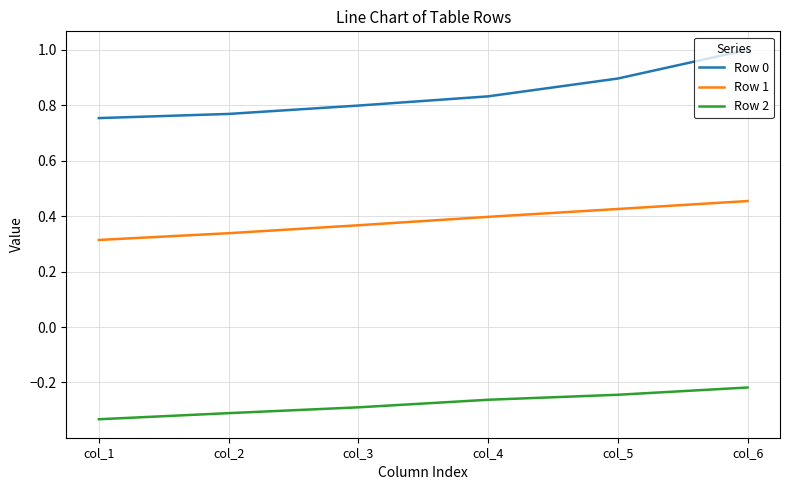

At which category is the sum across all series the highest?

col_6